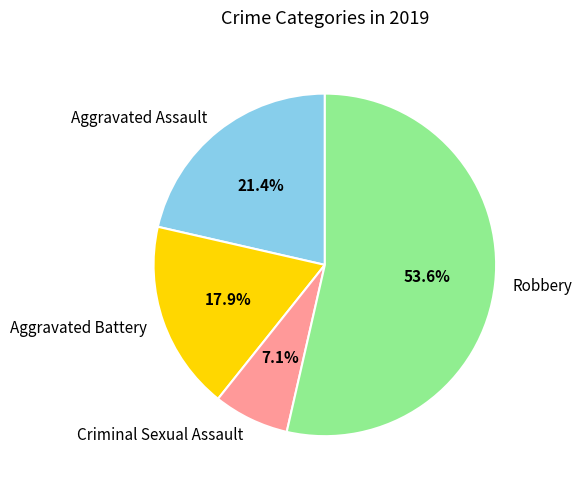

Is there any slice that represents more than half of the pie?

Yes